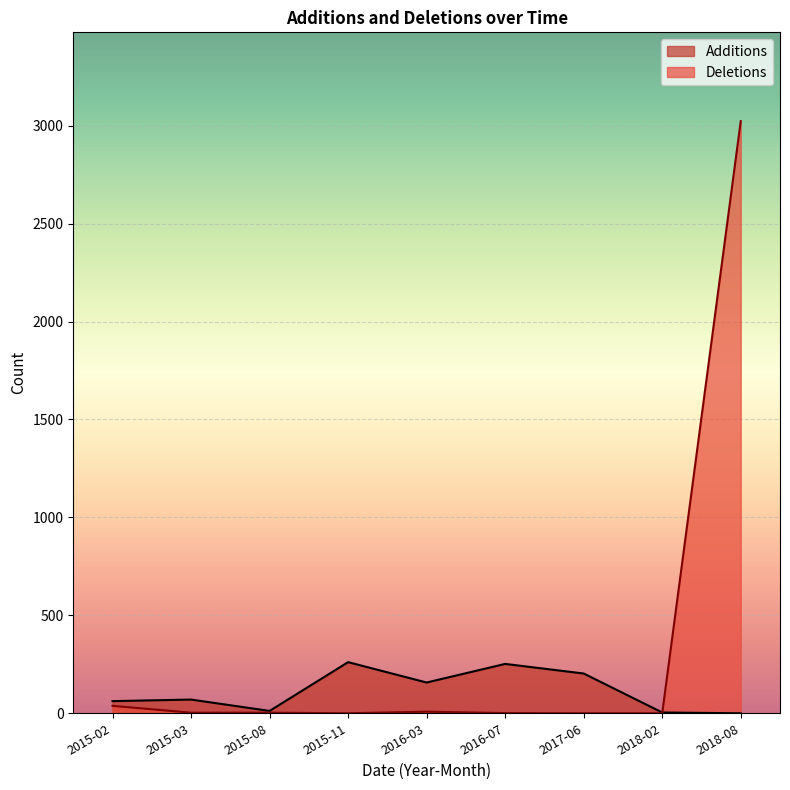

Rank the series at 2015-11 from highest to lowest value.

Additions, Deletions